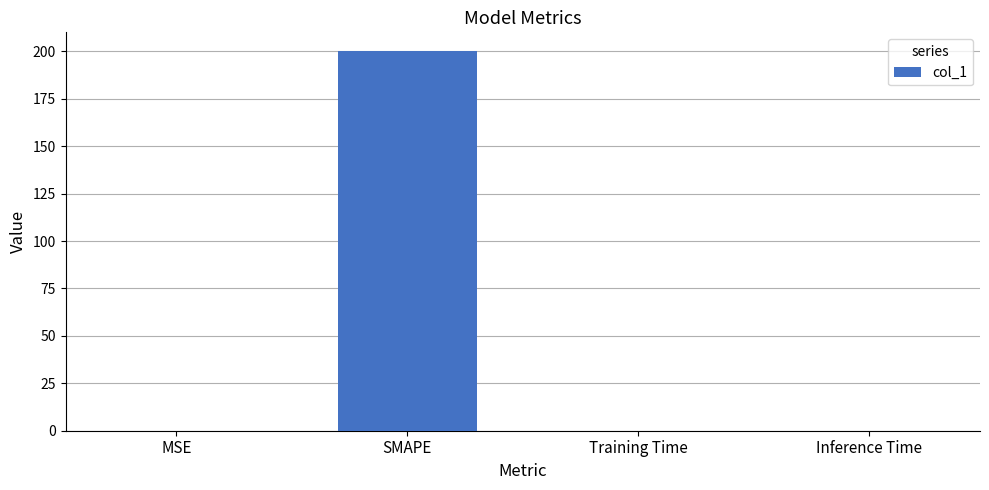

What is the greatest value displayed?

200.0